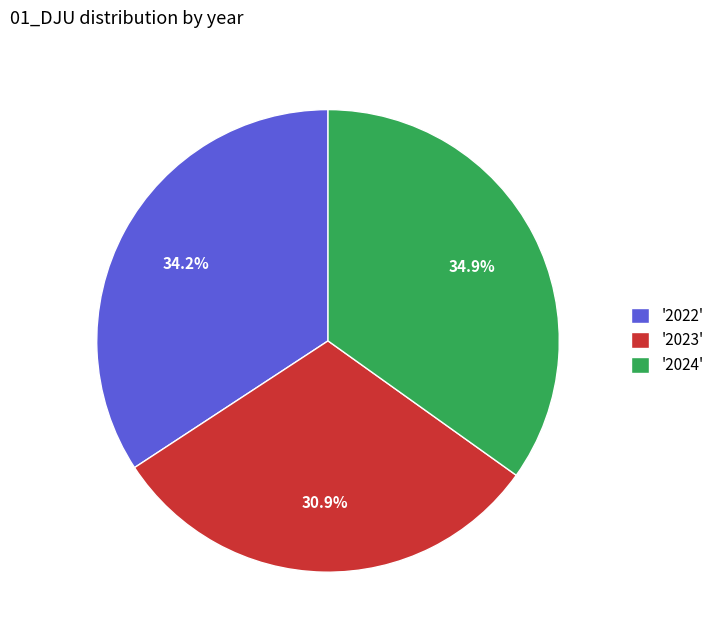

What is the ratio of the value at '2023' to the value at '2022'?

0.9